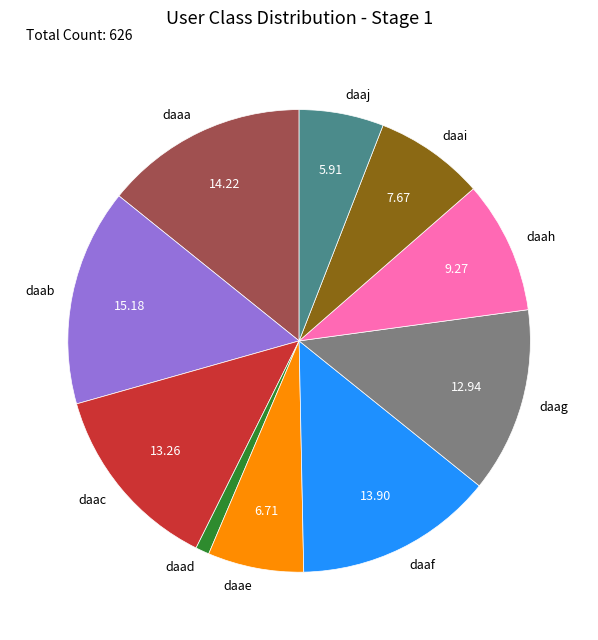

Does daae represent more than half of the total?

No